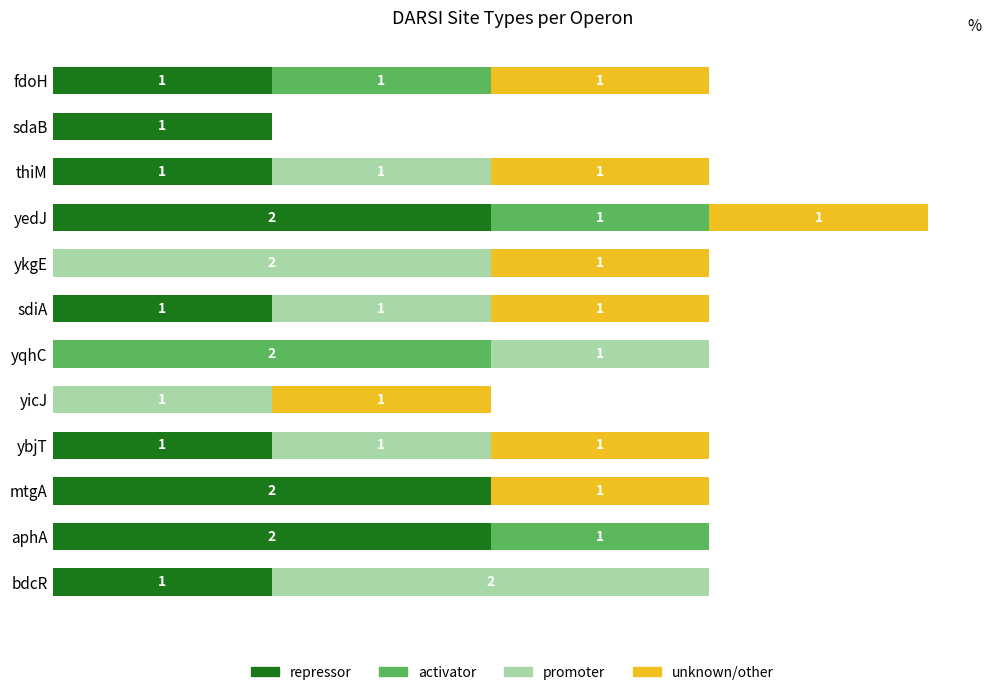

At which category is the sum across all series the highest?

yedJ